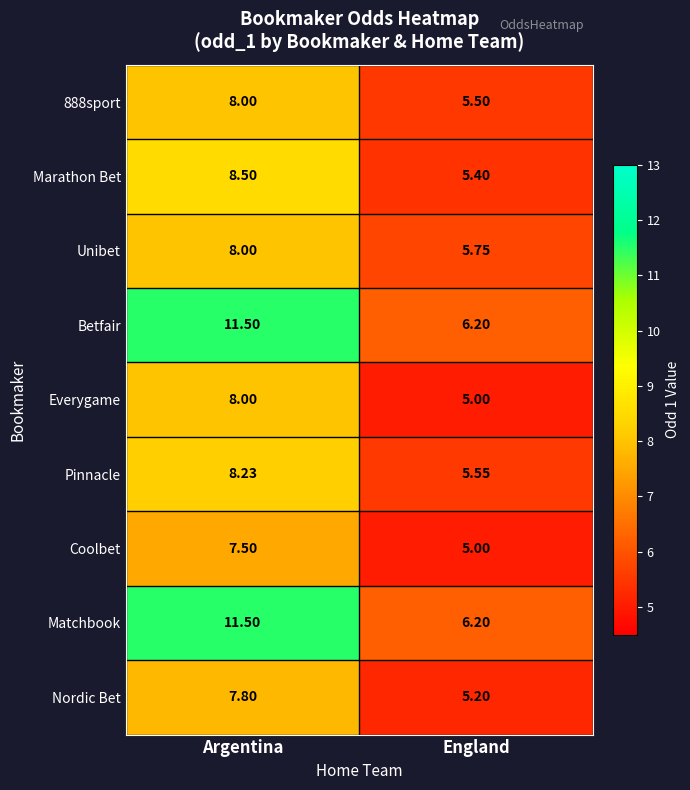

At which label does Marathon Bet first exceed 8?

Argentina